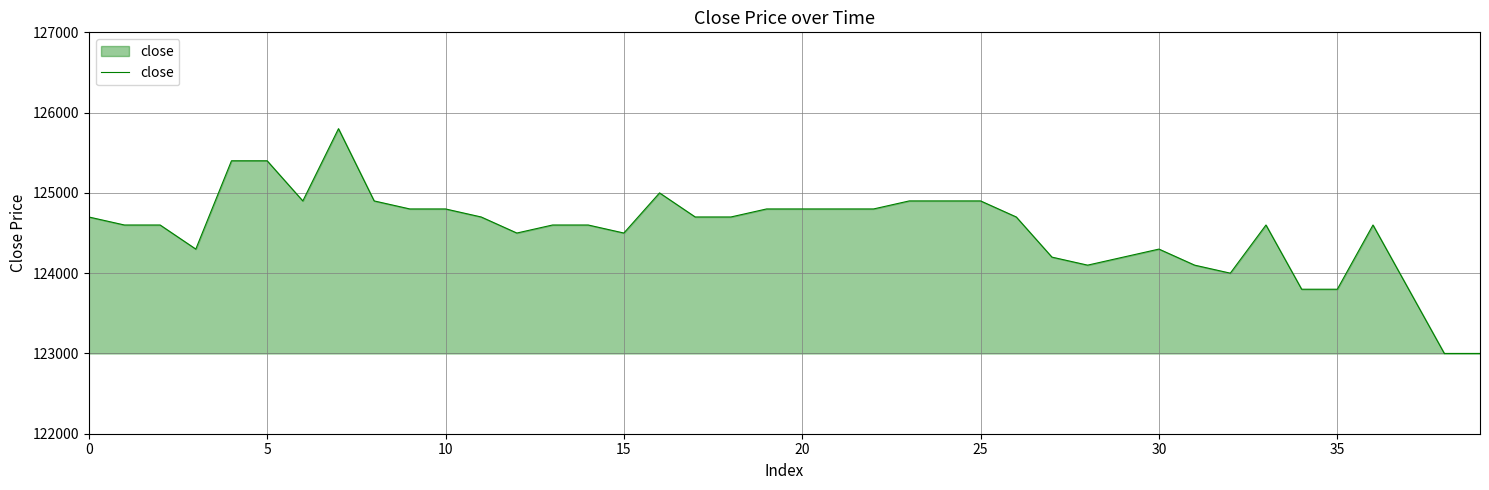

Reading right to left, list all the values displayed in this chart.

123000	123000	123800	124600	123800	123800	124600	124000	124100	124300	124200	124100	124200	124700	124900	124900	124900	124800	124800	124800	124800	124700	124700	125000	124500	124600	124600	124500	124700	124800	124800	124900	125800	124900	125400	125400	124300	124600	124600	124700